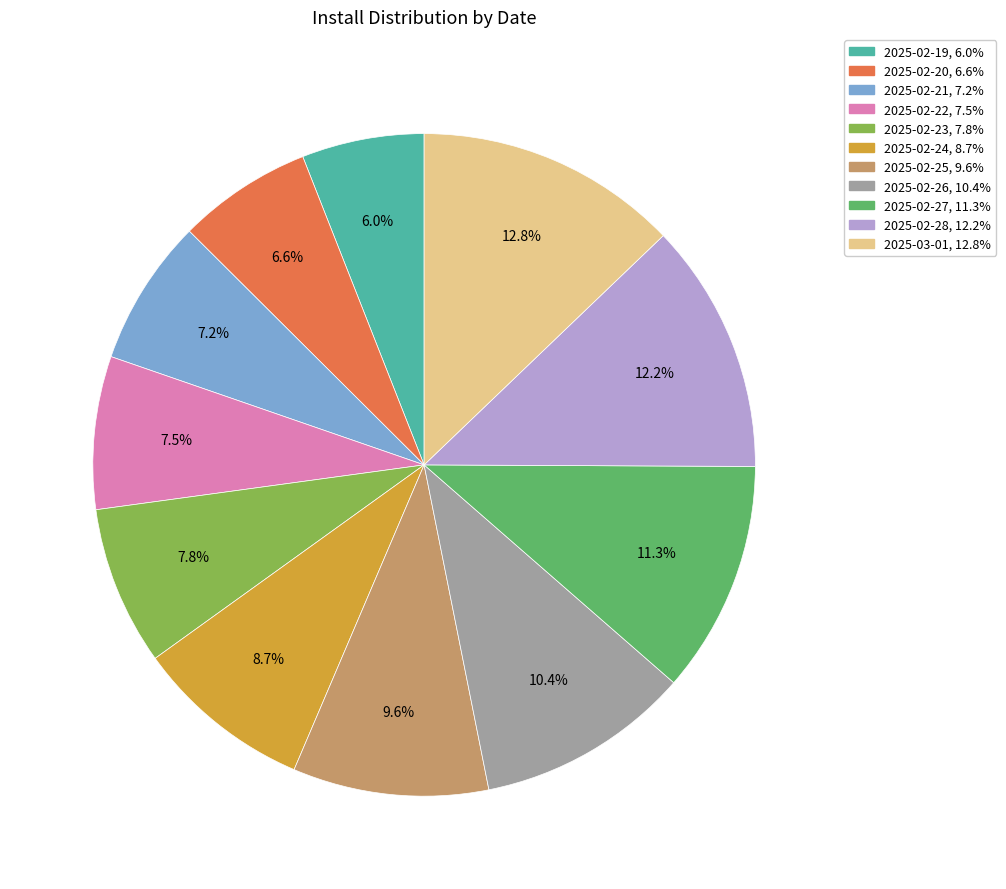

Which slice is the largest?

2025-03-01